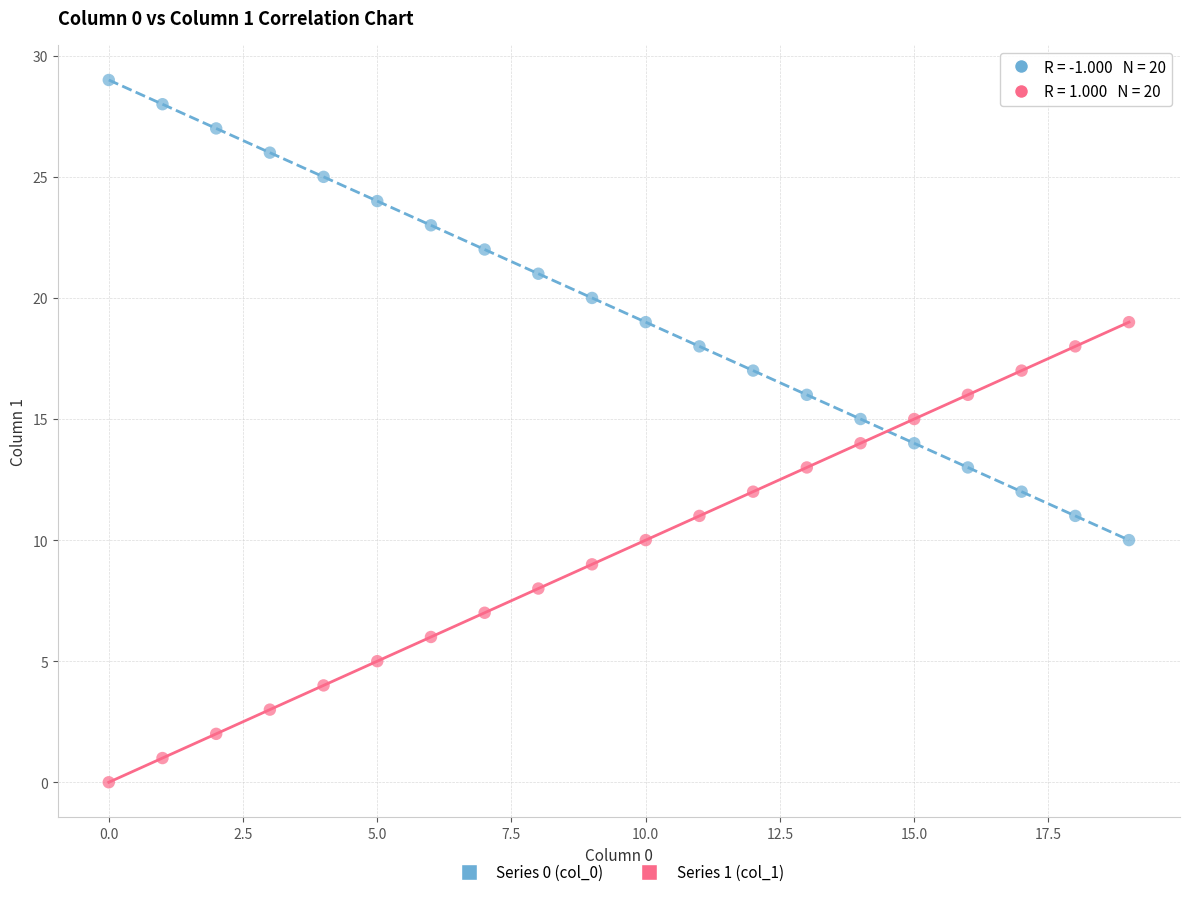

Which series contains the highest Y value?

Series 0 (col_0)